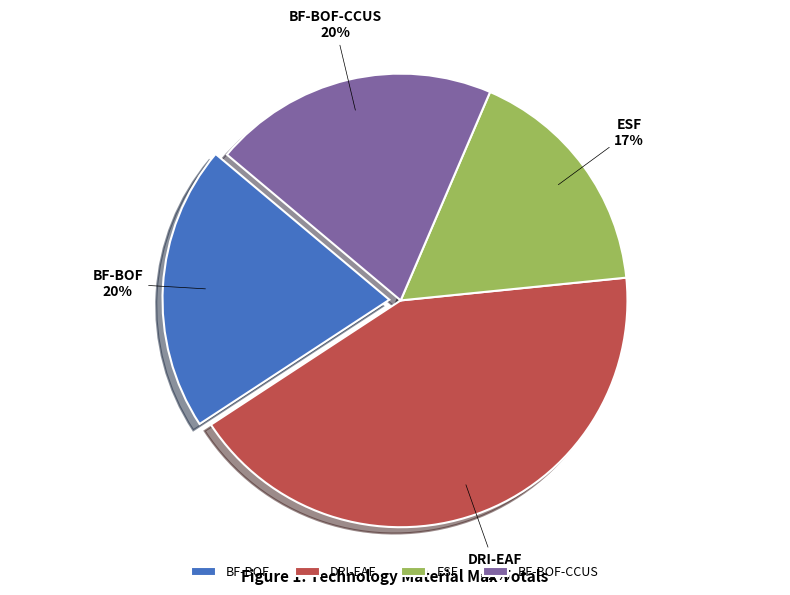

True or false: BF-BOF-CCUS accounts for 20% of the total.

True